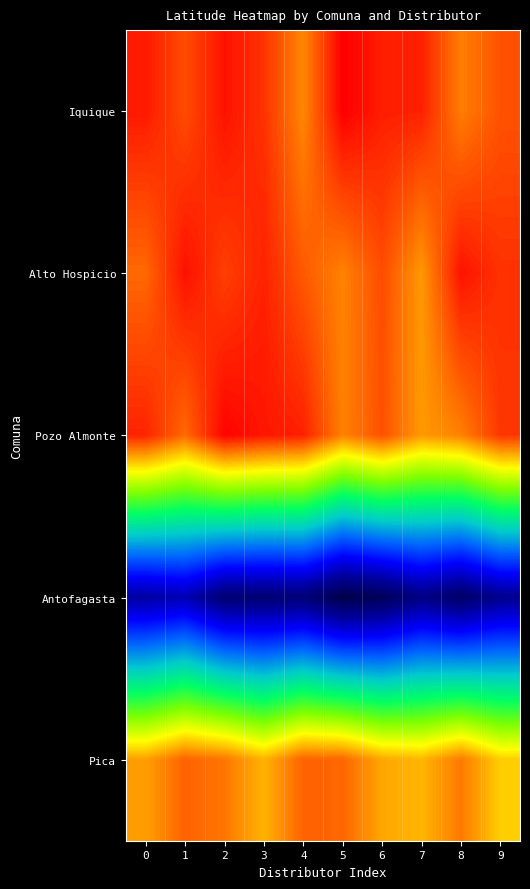

What is the difference between the highest and lowest values at 4?

3.6